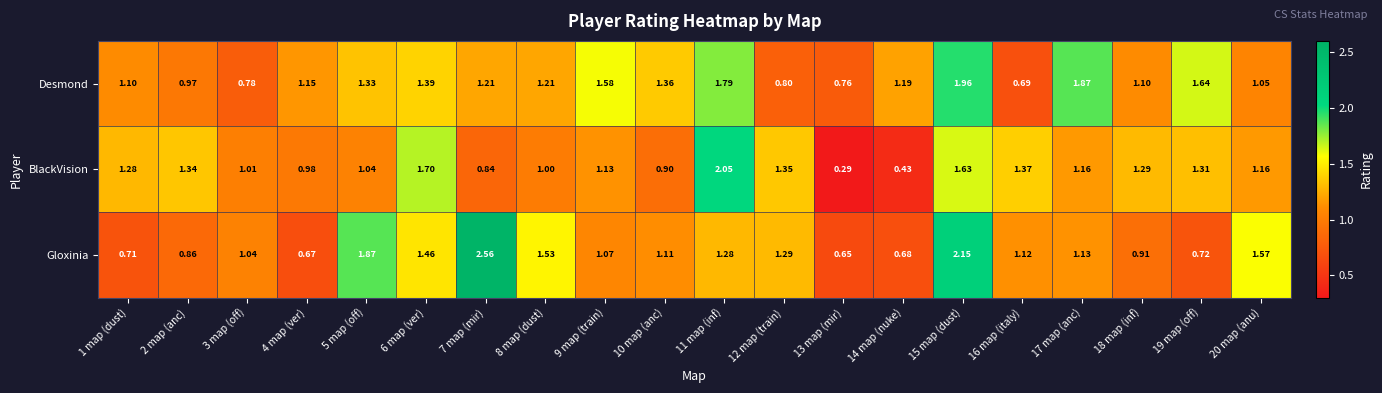

Is the value of BlackVision at 9 map (train) greater than the value of Gloxinia at 3 map (off)?

Yes